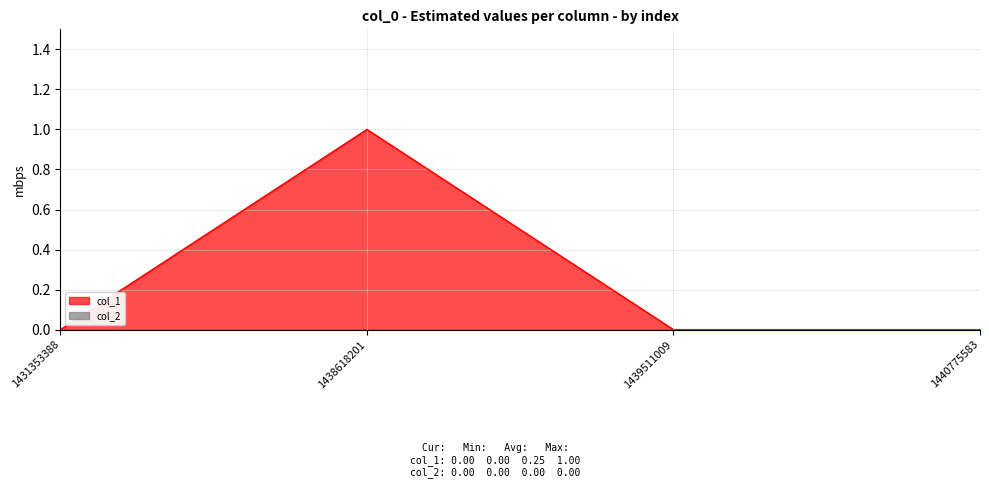

List the labels in order of value, largest first.

1438618201, 1431353388, 1439511009, 1440775583